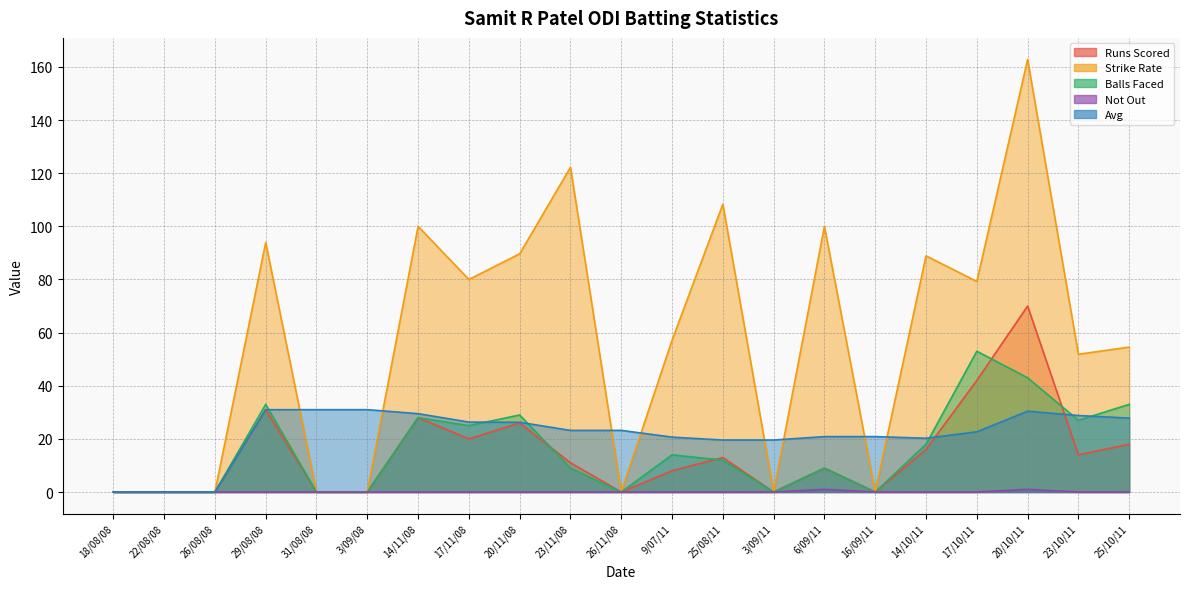

Reading right to left, extract all data points from this chart.

Runs Scored: 18.0	14.0	70.0	42.0	16.0	0.0	9.0	0.0	13.0	8.0	0.0	11.0	26.0	20.0	28.0	0.0	0.0	31.0	0.0	0.0	0.0
Strike Rate: 54.5	51.9	162.8	79.2	88.9	0.0	100.0	0.0	108.3	57.1	0.0	122.2	89.7	80.0	100.0	0.0	0.0	93.9	0.0	0.0	0.0
Balls Faced: 33.0	27.0	43.0	53.0	18.0	0.0	9.0	0.0	12.0	14.0	0.0	9.0	29.0	25.0	28.0	0.0	0.0	33.0	0.0	0.0	0.0
Not Out: 0.0	0.0	1.0	0.0	0.0	0.0	1.0	0.0	0.0	0.0	0.0	0.0	0.0	0.0	0.0	0.0	0.0	0.0	0.0	0.0	0.0
Avg: 27.8	28.8	30.4	22.7	20.2	20.9	20.9	19.6	19.6	20.7	23.2	23.2	26.2	26.3	29.5	31.0	31.0	31.0	0.0	0.0	0.0